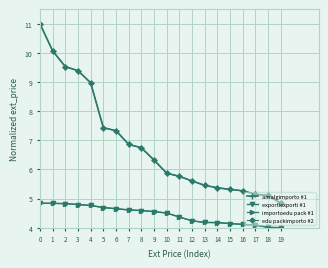

After their last crossing, which series has the higher values: amalgimporto #1 or edu packimporto #2?

edu packimporto #2